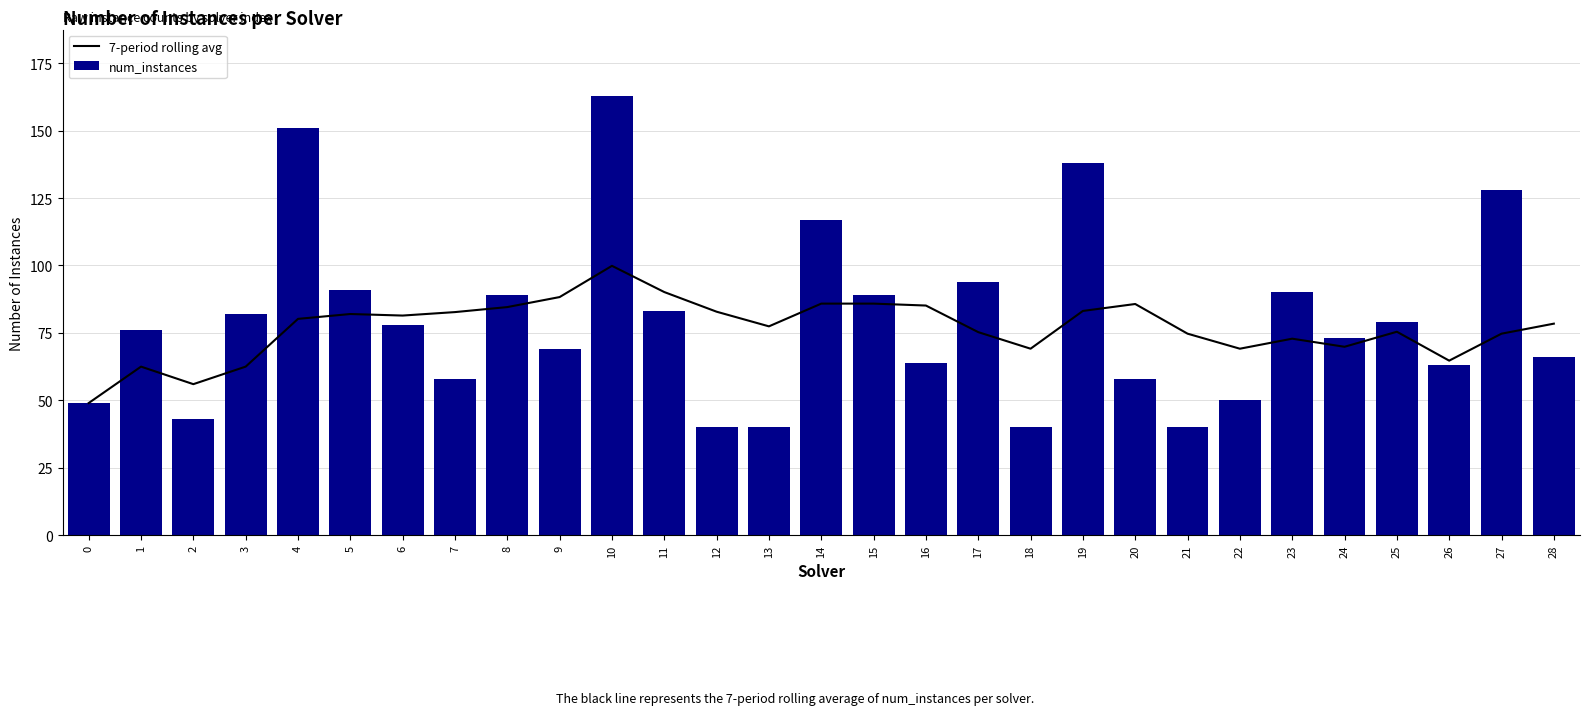

What are all the series names shown in the legend?

7-period rolling avg, num_instances